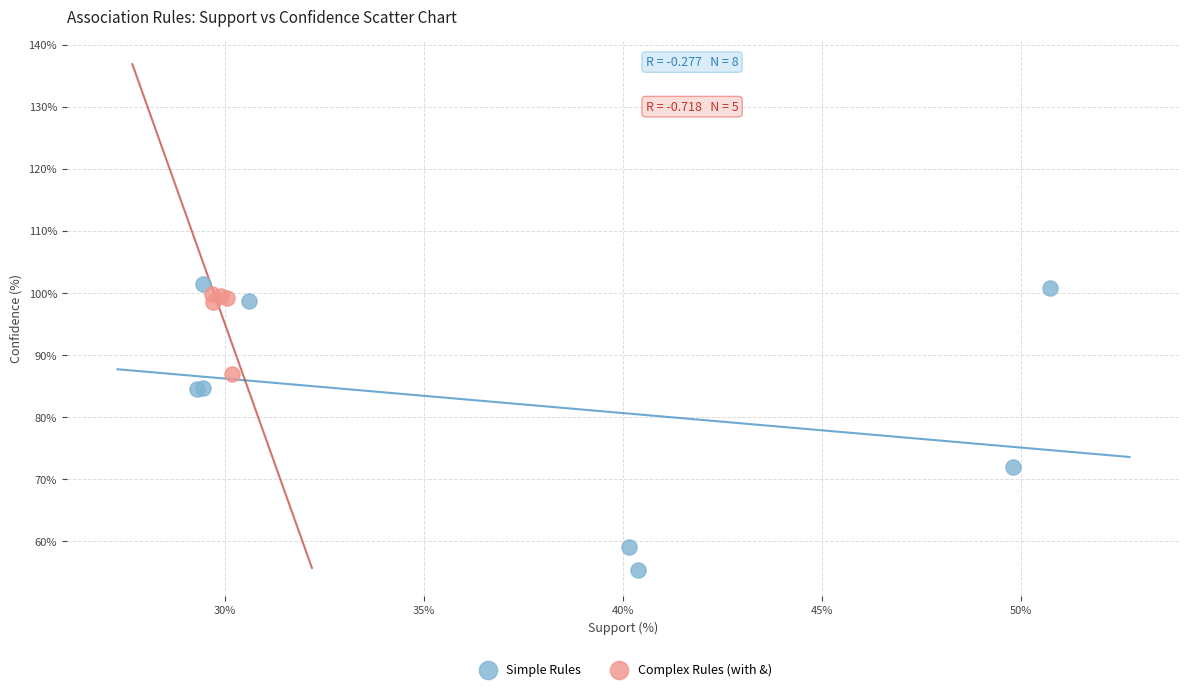

Which series has the largest Y range (max minus min)?

Simple Rules